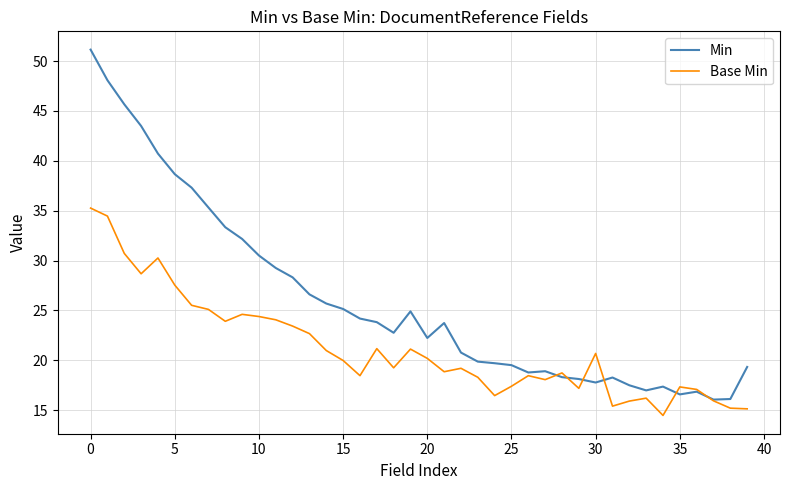

What is the difference between the maximum and minimum values in the Min series?

35.1